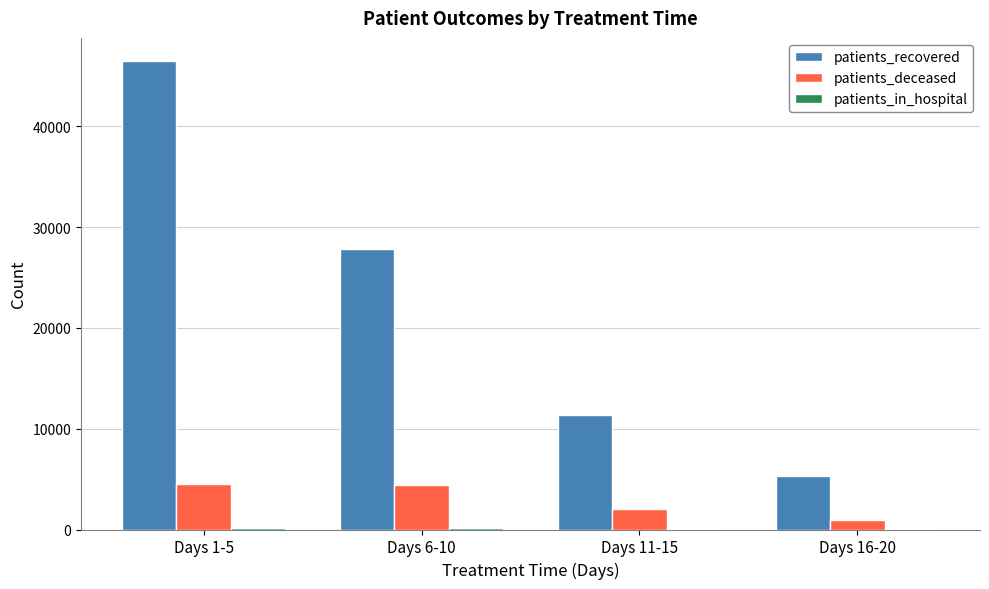

Which series changed the most between Days 11-15 and Days 16-20?

patients_recovered